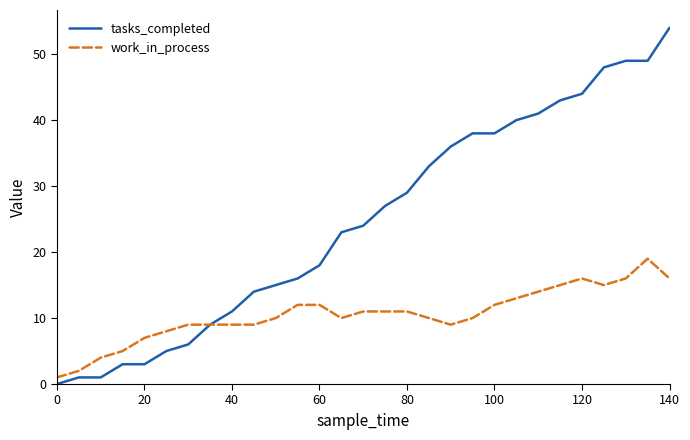

Which series has the widest spread of values?

tasks_completed